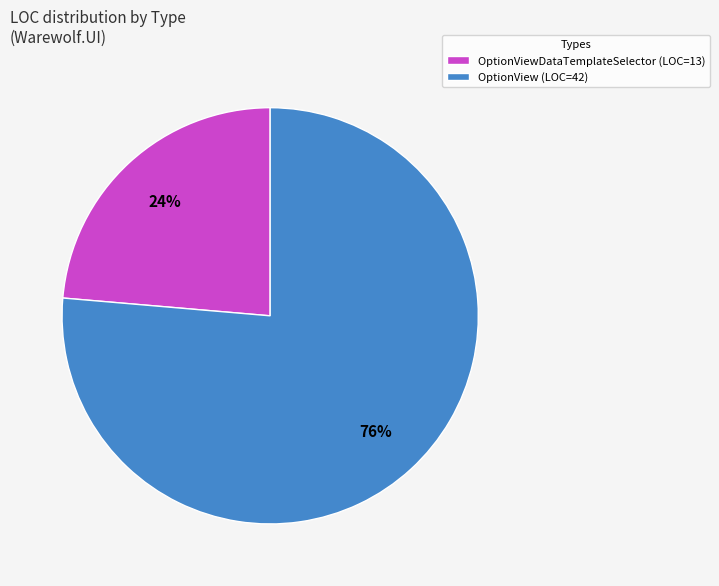

To the nearest percent, what is the average slice percentage?

50%